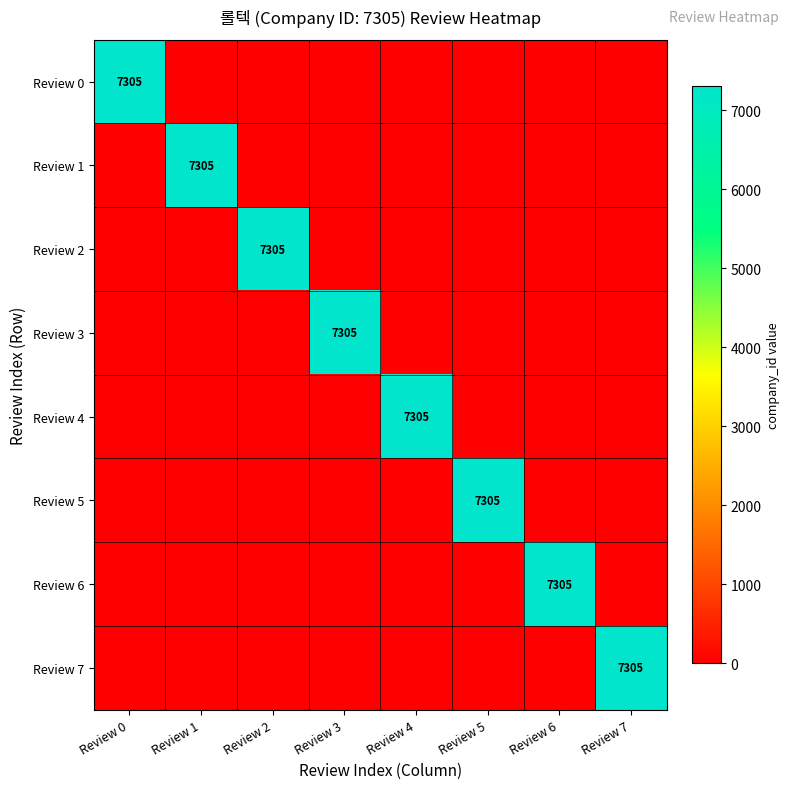

The Review 1 series shows 7305 at Review 1. True or false?

True